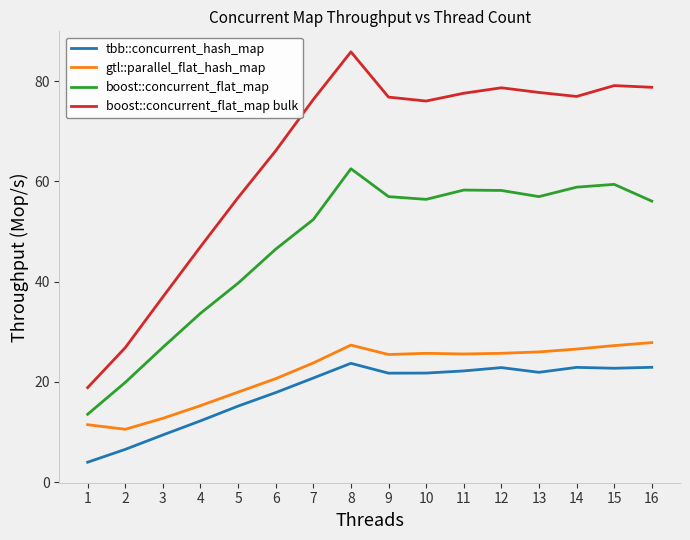

True or false: tbb::concurrent_hash_map and gtl::parallel_flat_hash_map cross at least once.

False